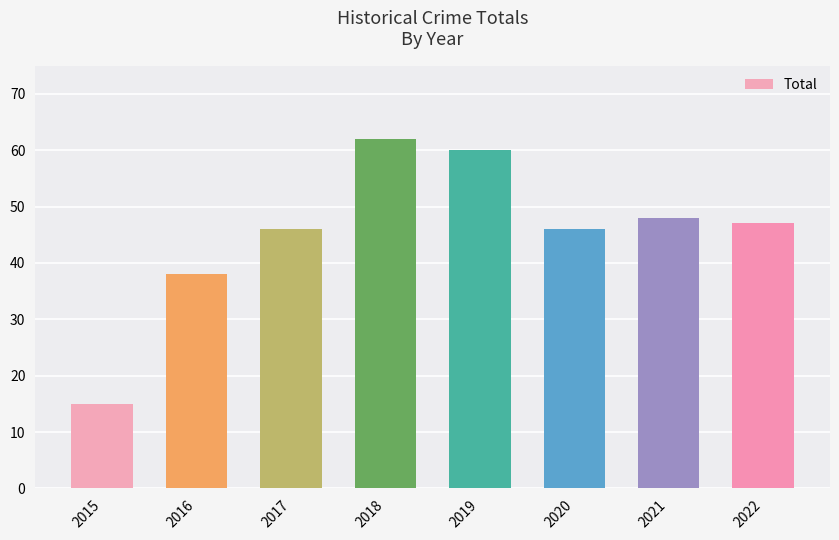

What is the difference between the maximum and minimum values?

47